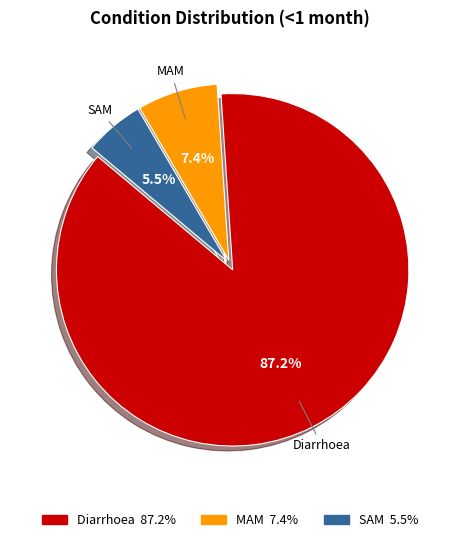

Is there a majority slice in this chart?

Yes